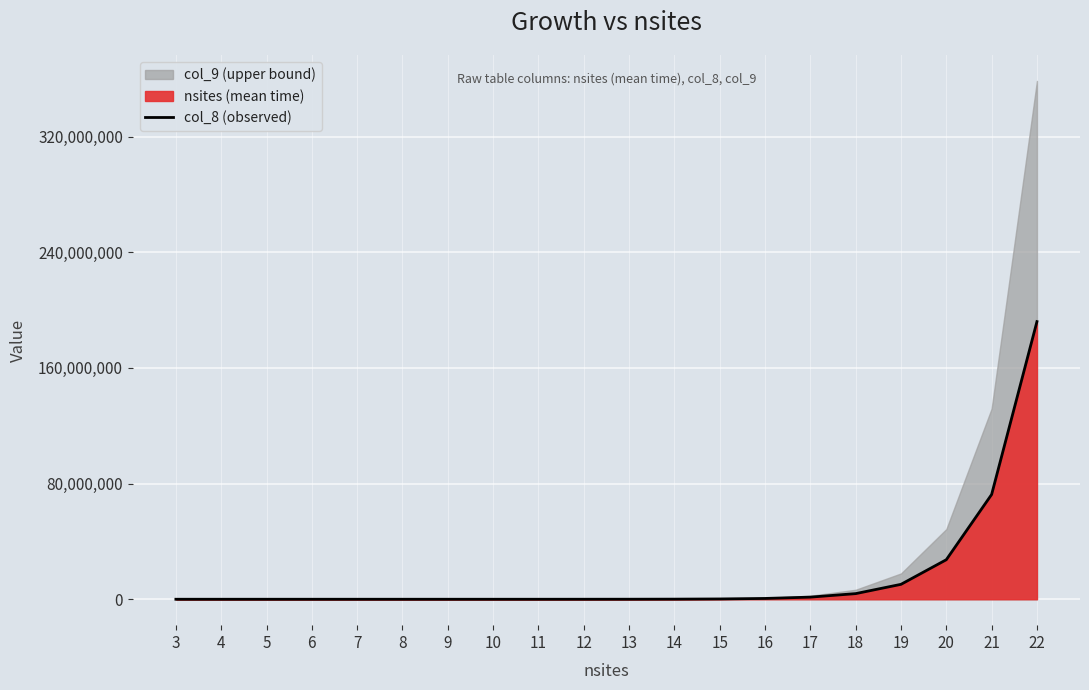

Approximately how many times larger is the value at 22 compared to 7?

2230441.4